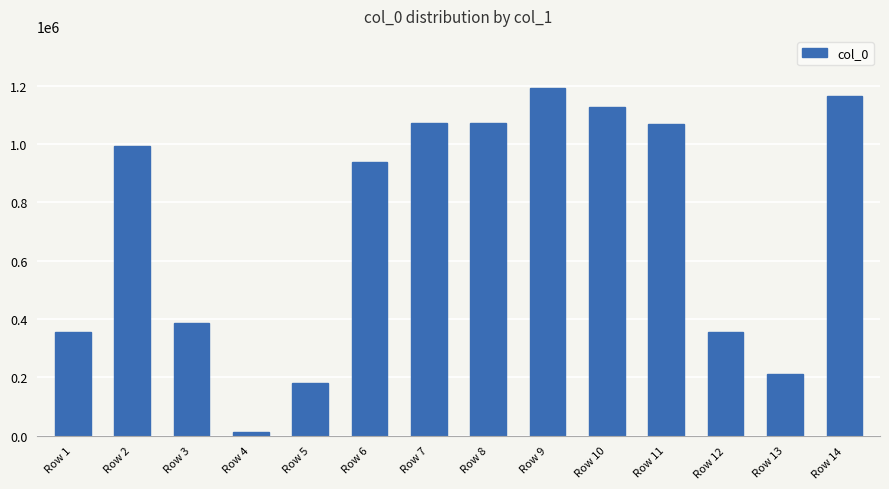

What is the average value?

724003